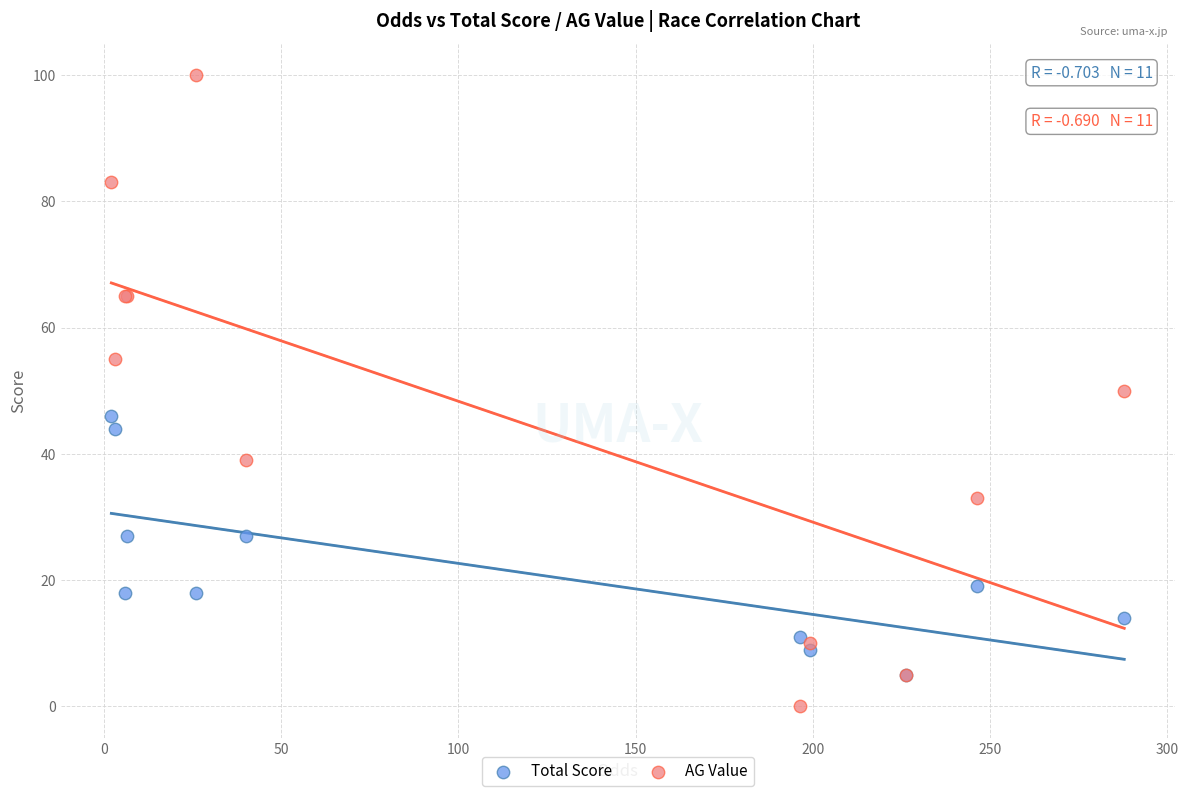

What are all the series names shown in the legend?

Total Score, AG Value